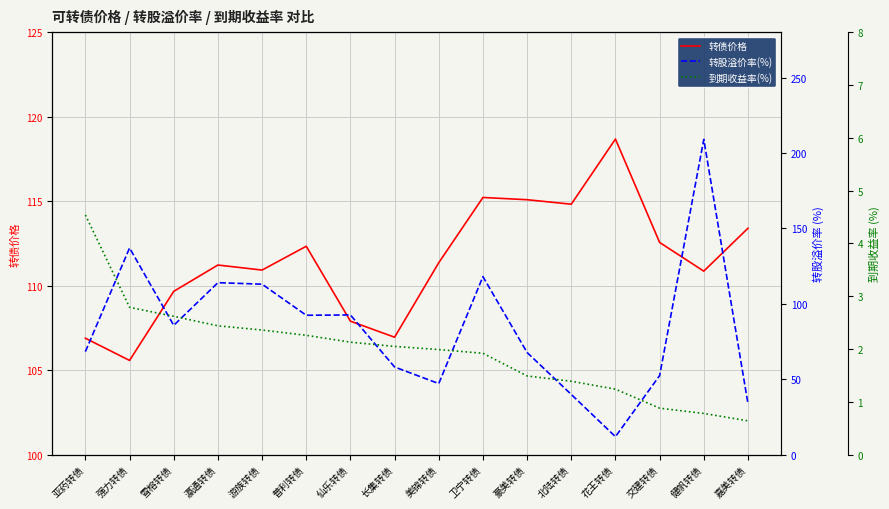

True or false: 转股溢价率(%) and 到期收益率(%) intersect in this chart.

False